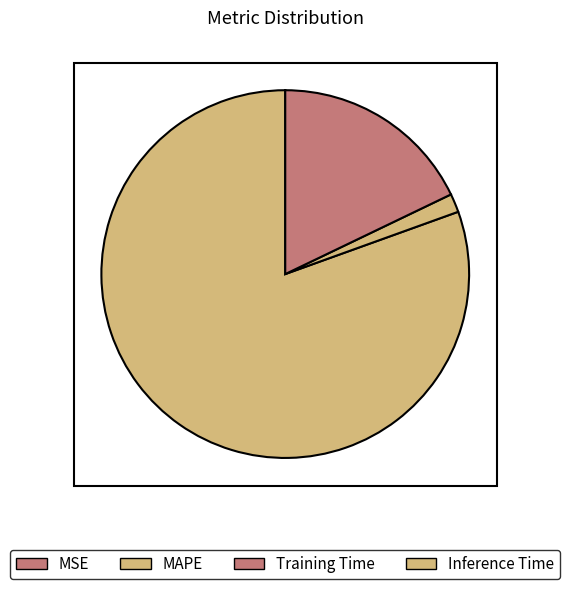

Which category has the biggest portion of the pie?

MAPE